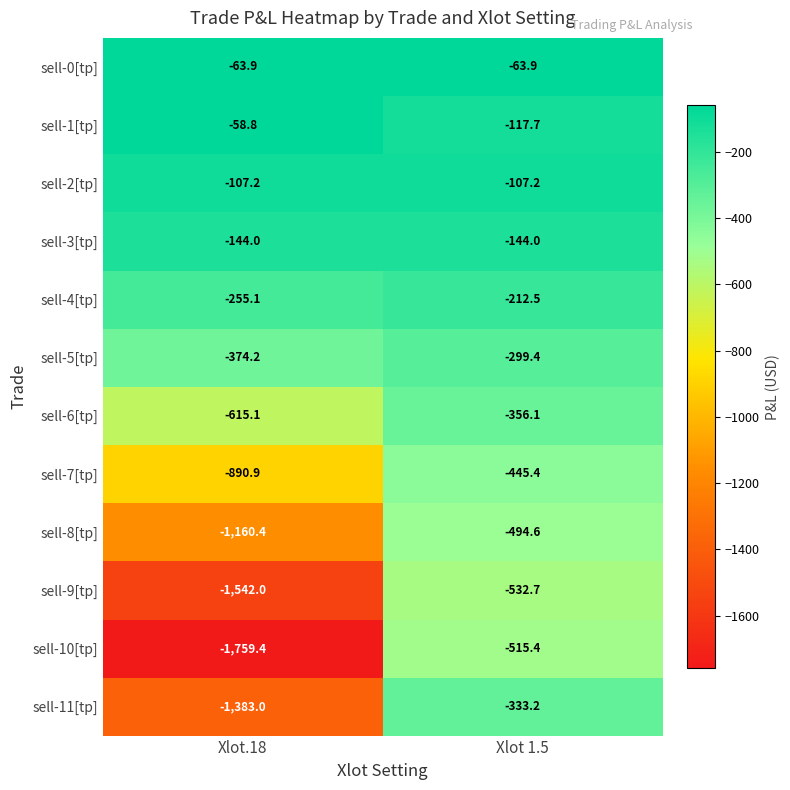

What is the difference between the sell-10[tp] values at Xlot.18 and Xlot 1.5?

1244.0